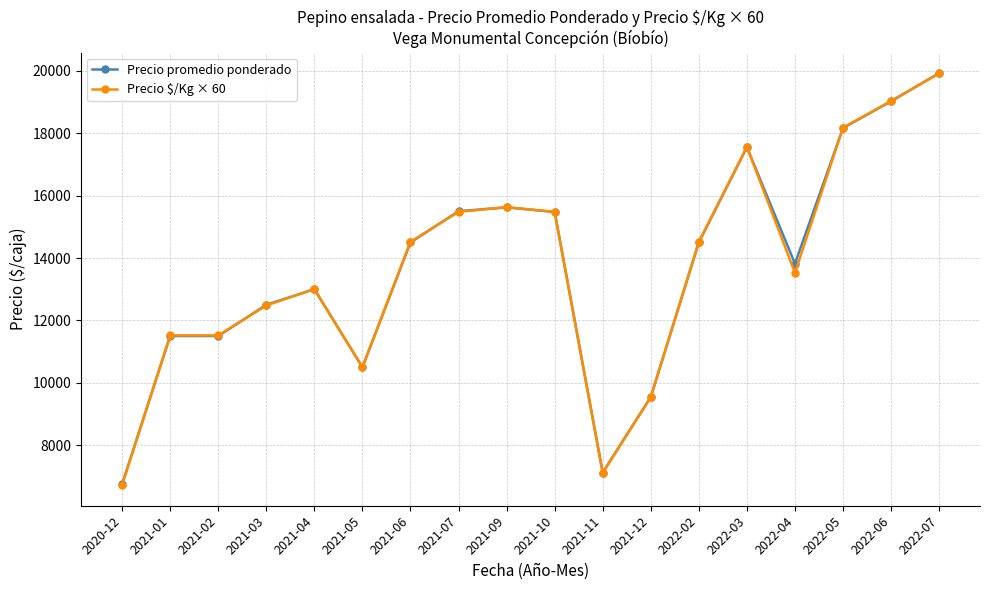

What is the spread (max minus min) of values at 2022-07?

8.0